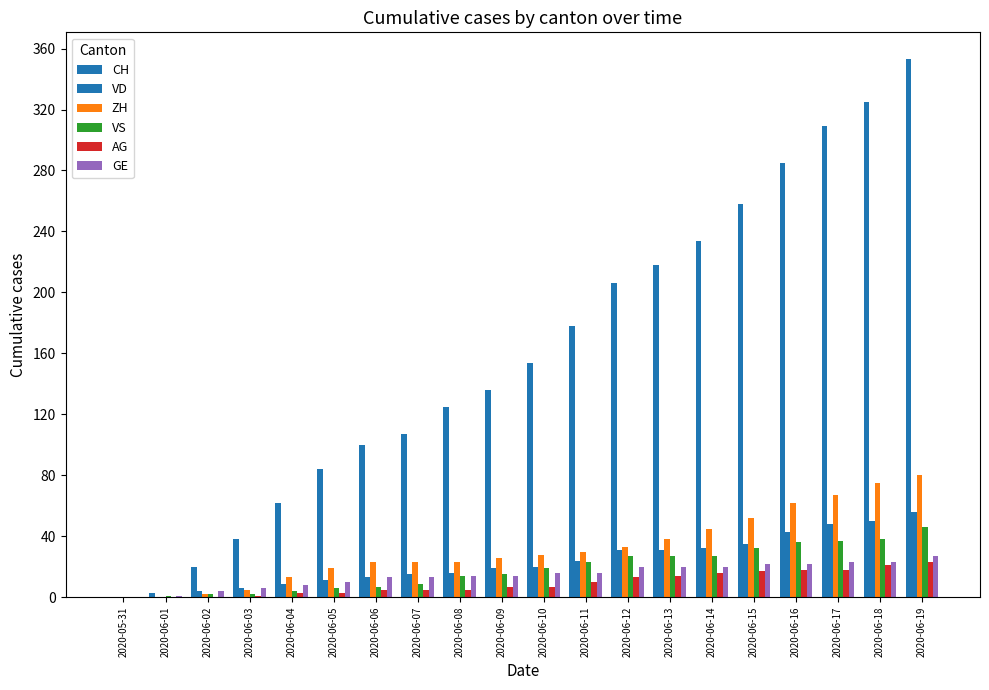

Is the value of AG at 2020-06-13 greater than the value of ZH at 2020-06-10?

No